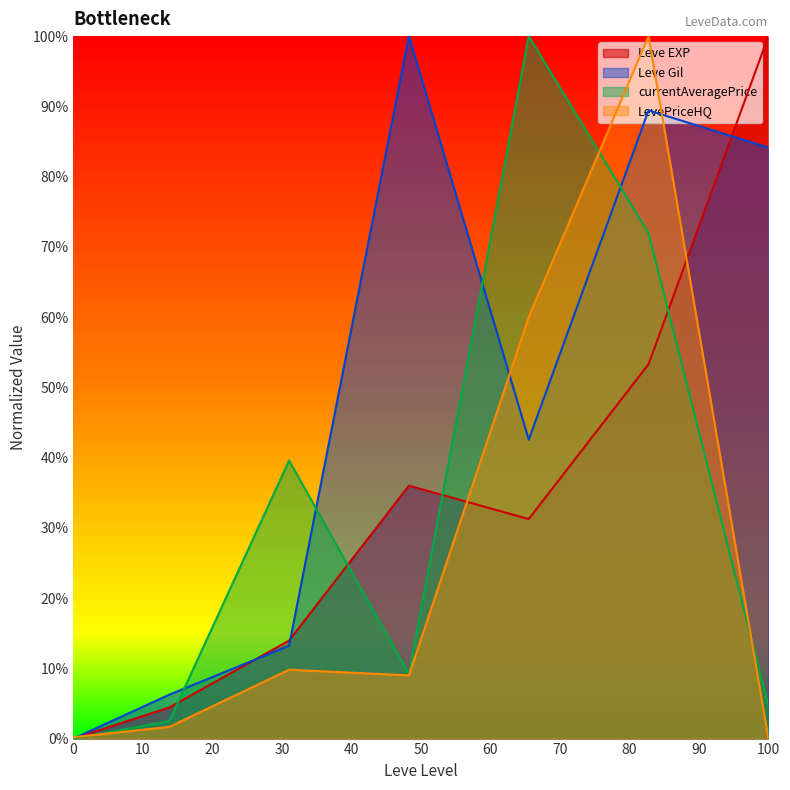

How many values in the LevePriceHQ series are below 9?

3